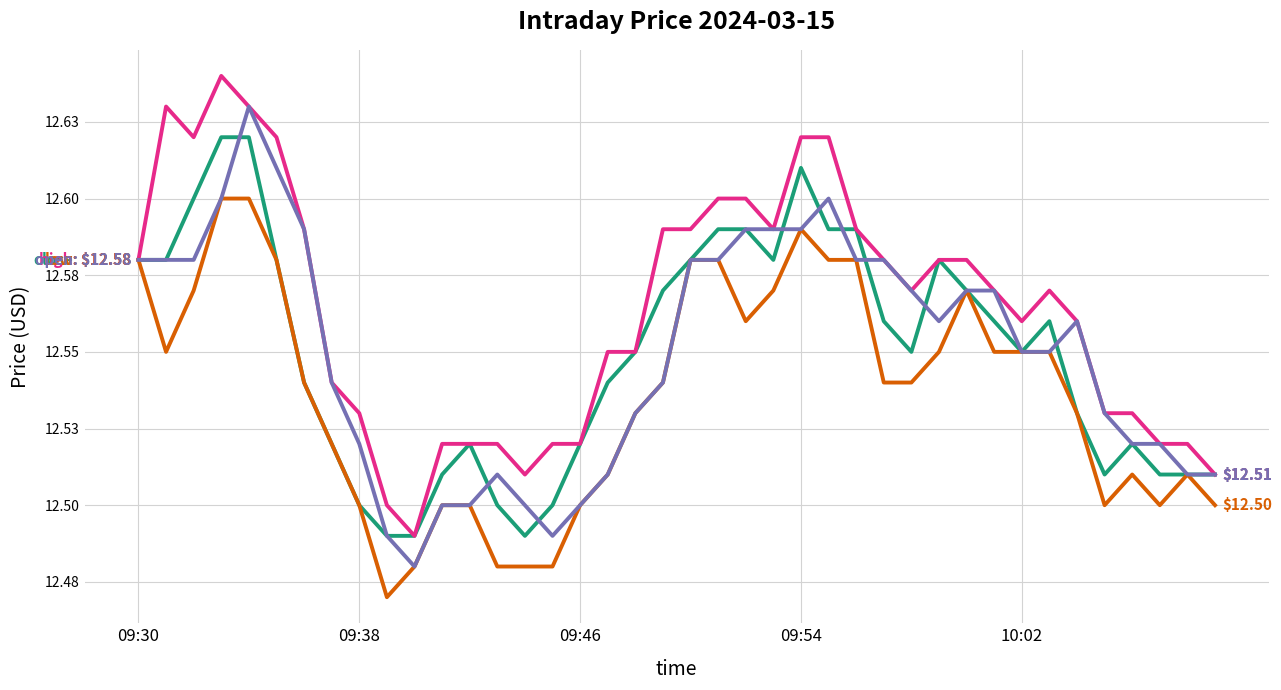

Does the chart display data point markers on the line(s)?

No